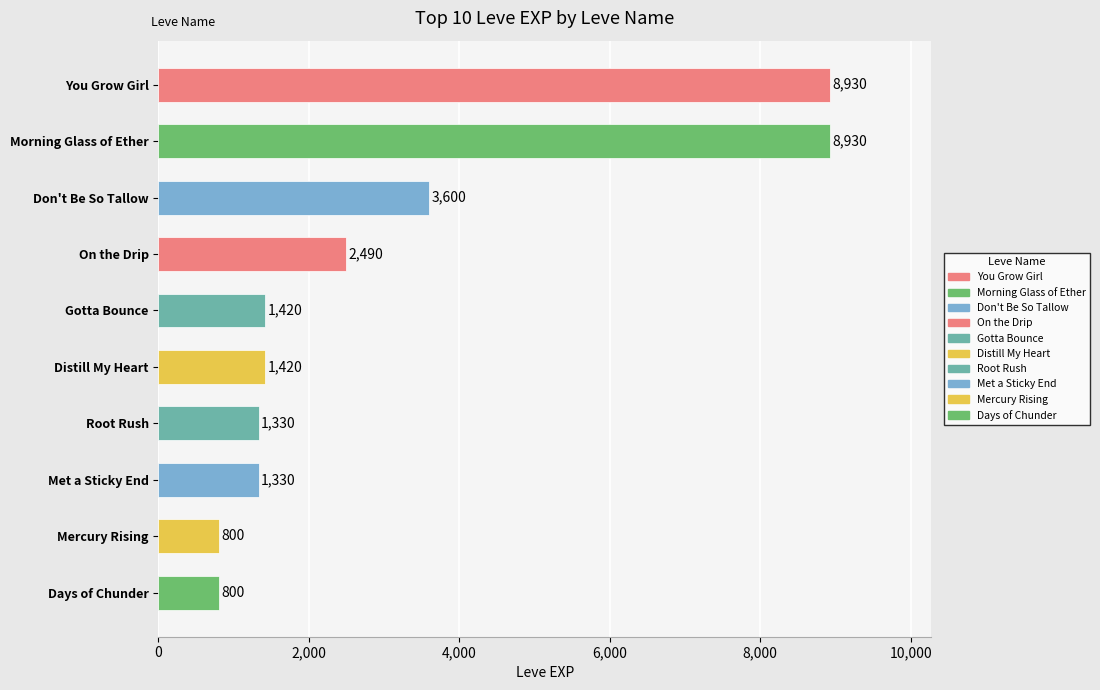

Between You Grow Girl and Distill My Heart, which is larger?

You Grow Girl